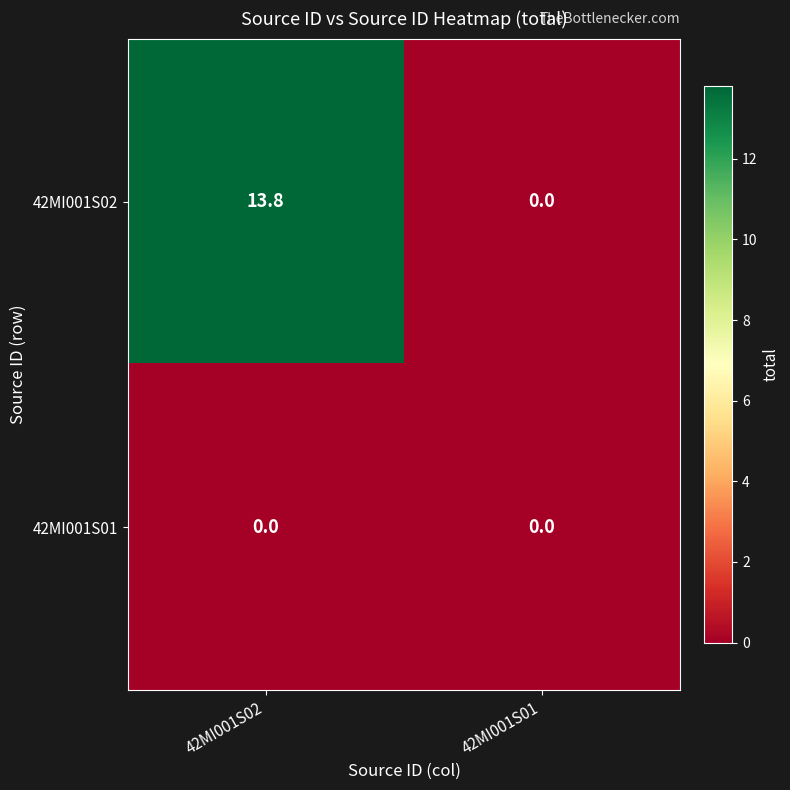

Which label corresponds to the largest value in the chart?

42MI001S02